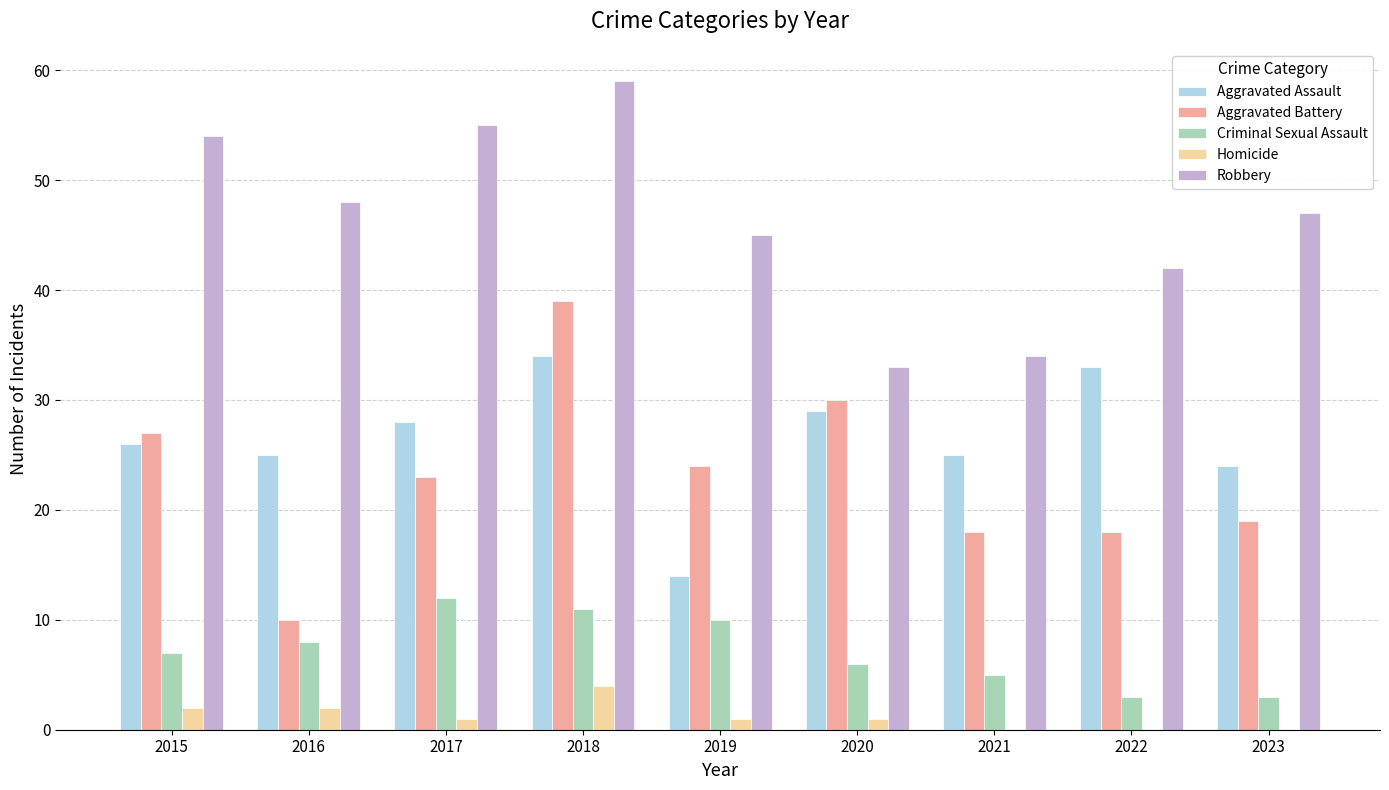

Which series changed the most between 2015 and 2019?

Aggravated Assault